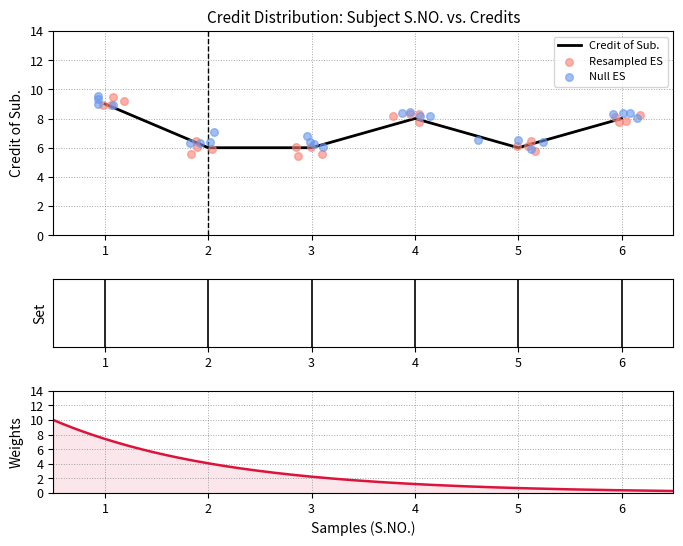

Approximately how many times larger is the value at 5 compared to 4?

0.8